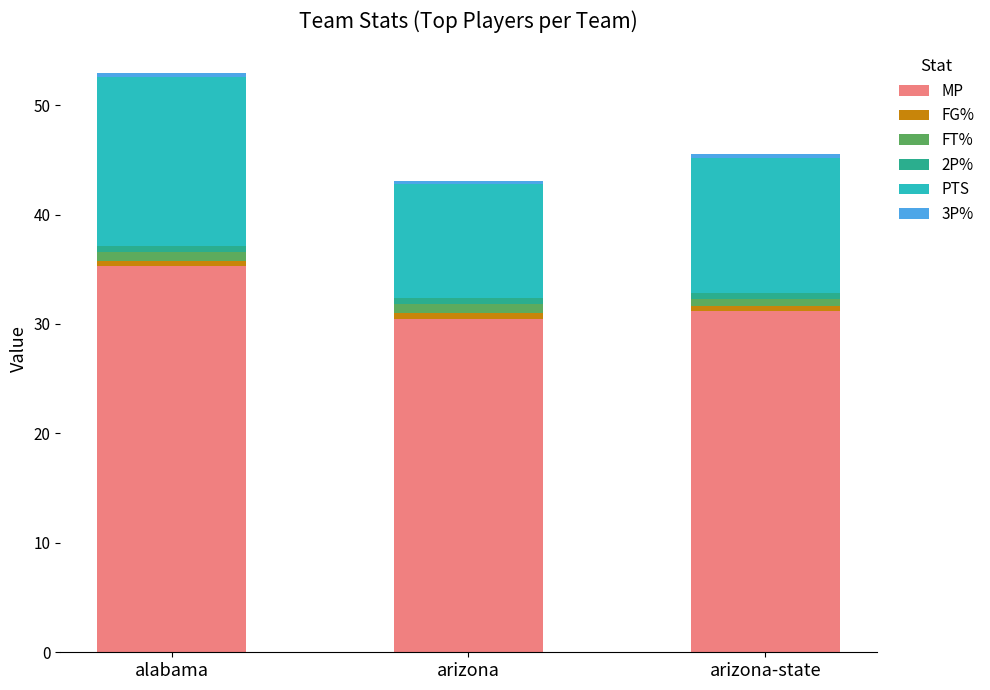

What is the average value of the MP series?

32.3